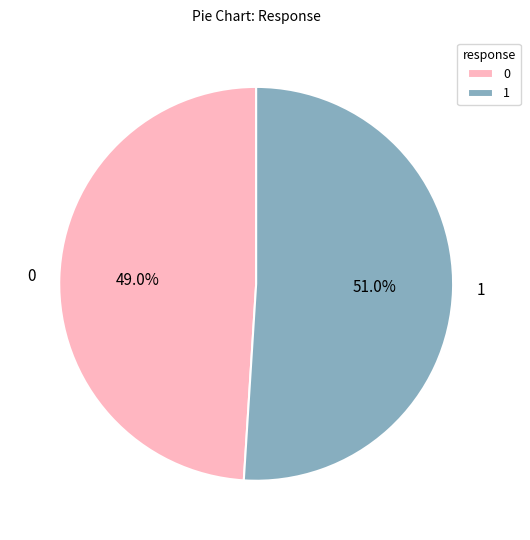

How many slices are in this pie chart?

2